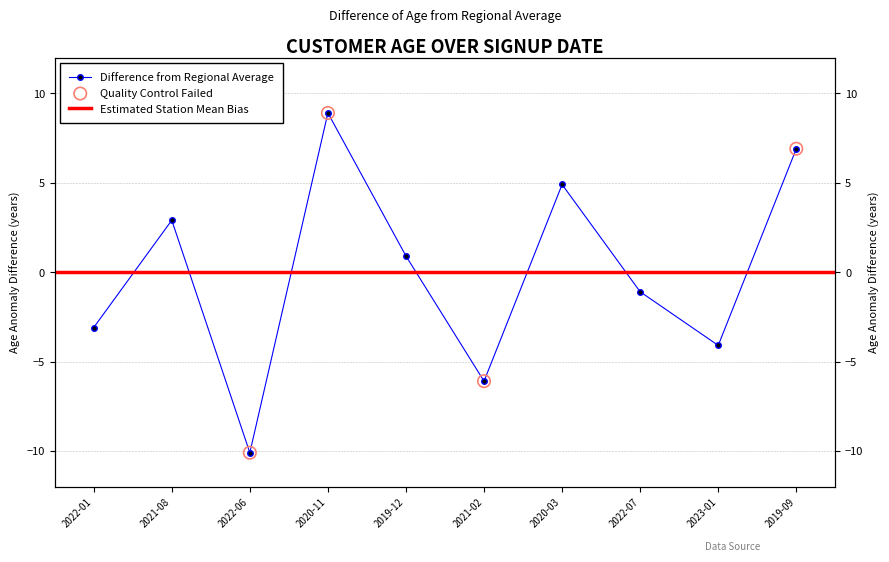

Which has a higher value, 2022-01 or 2022-06?

2022-01